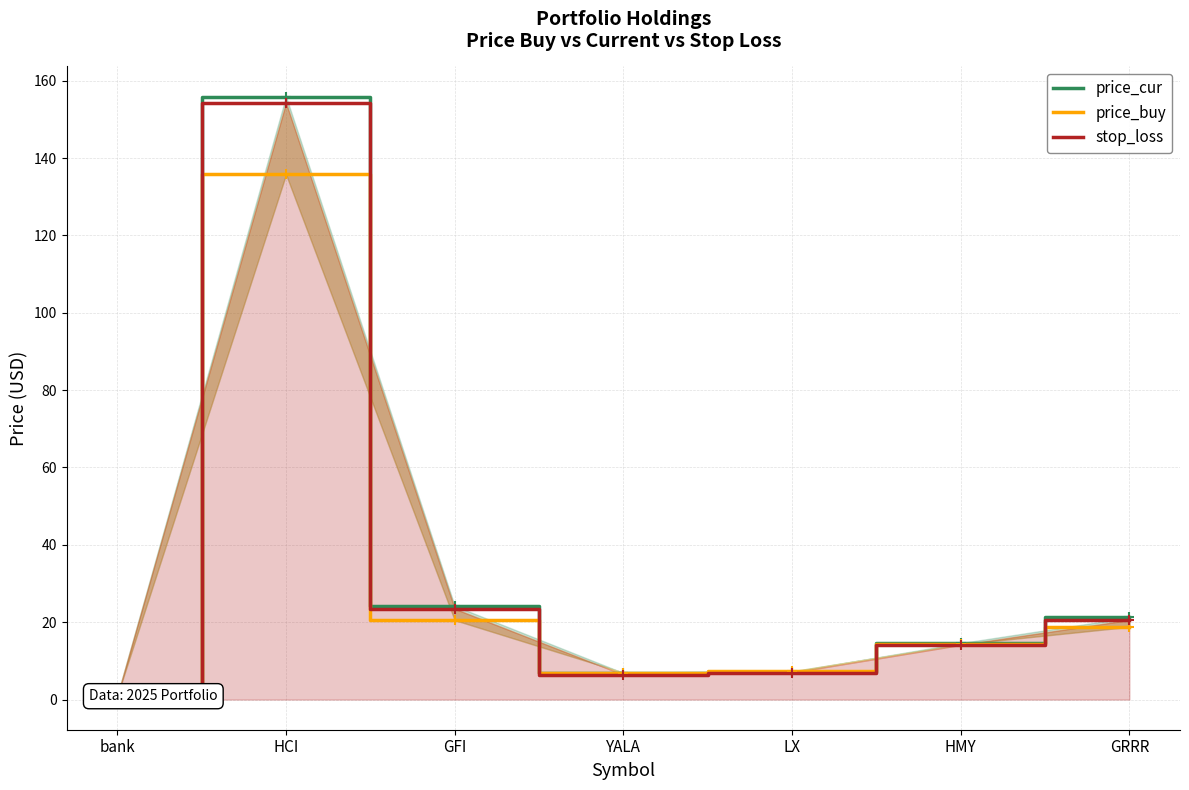

How many distinct data groups are displayed?

3